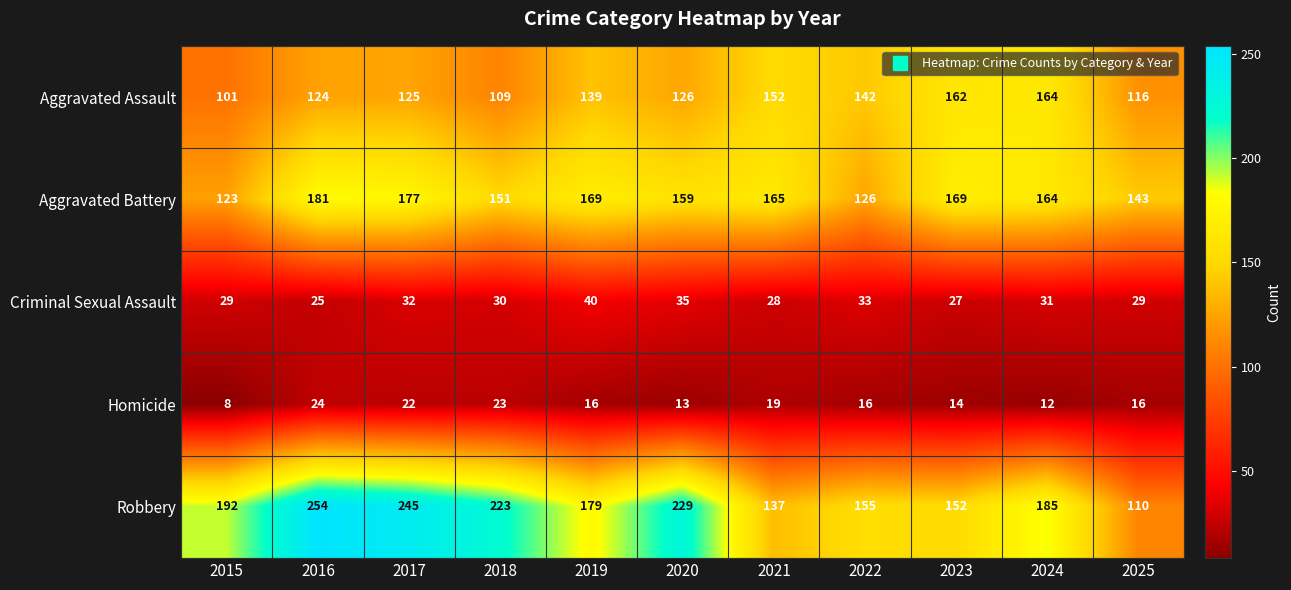

Is the value of Aggravated Battery at 2025 greater than the value of Homicide at 2020?

Yes